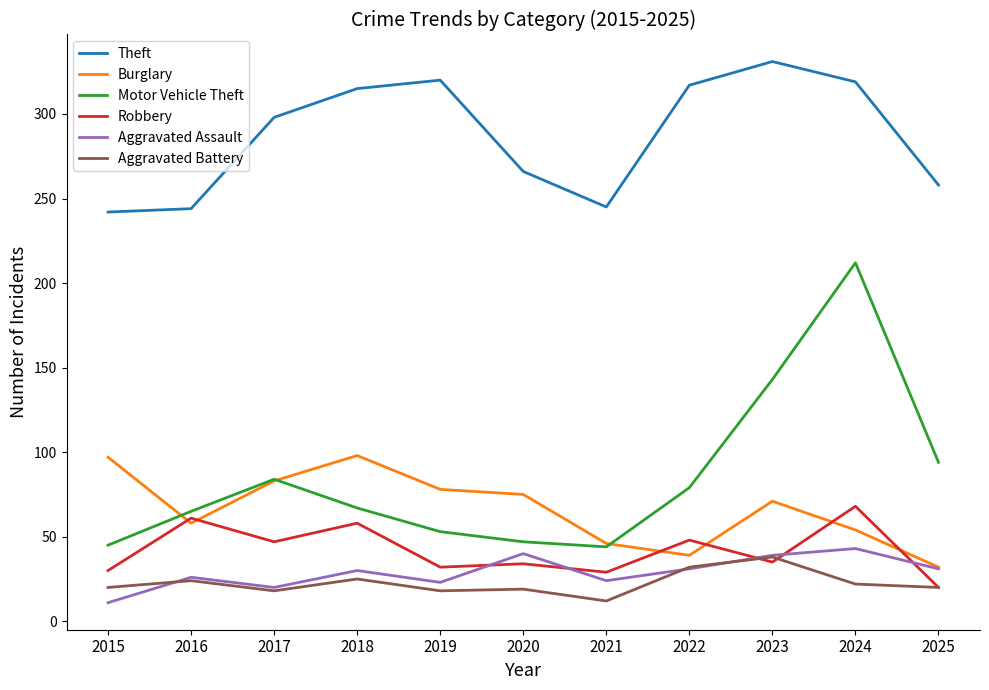

Is the value of Robbery at 2021 greater than the value of Theft at 2022?

No